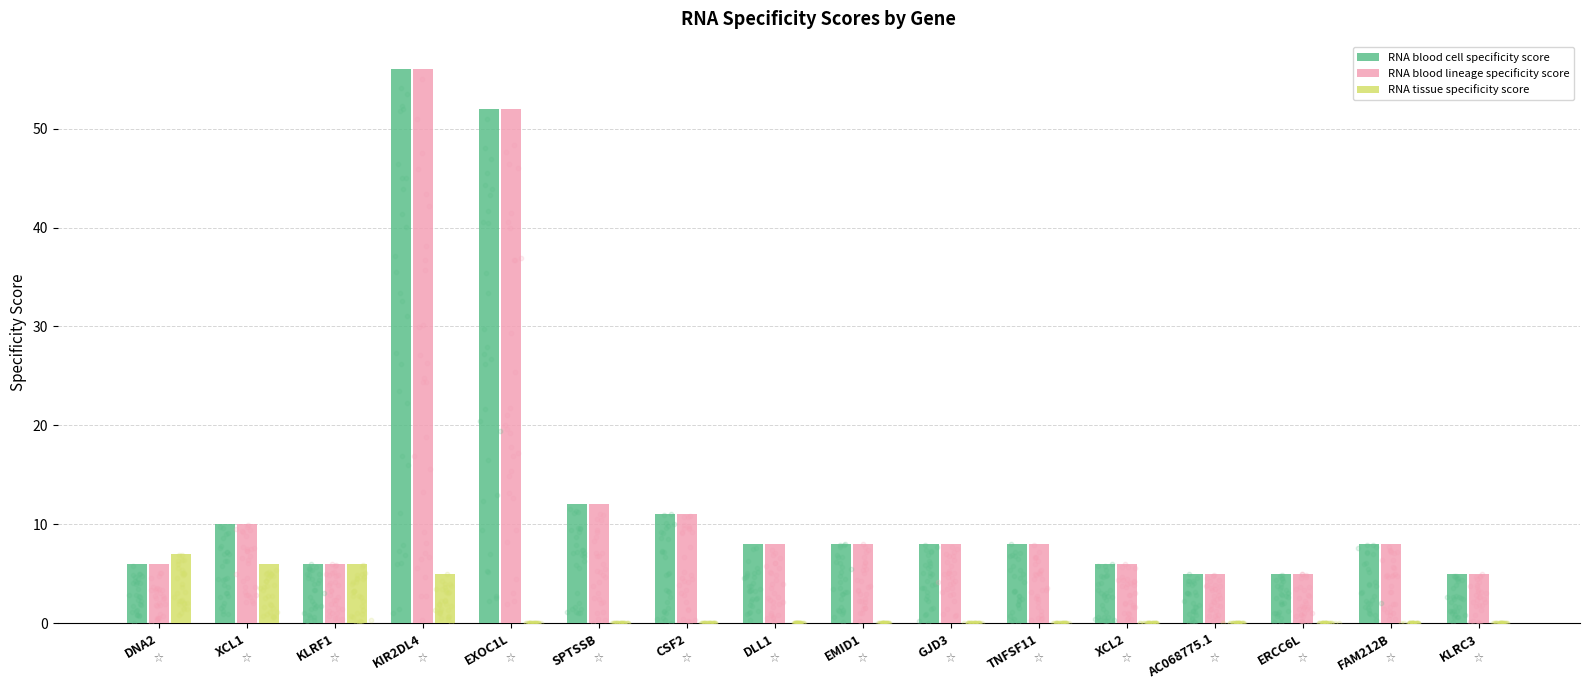

Which series contains the lowest Y value?

RNA tissue specificity score